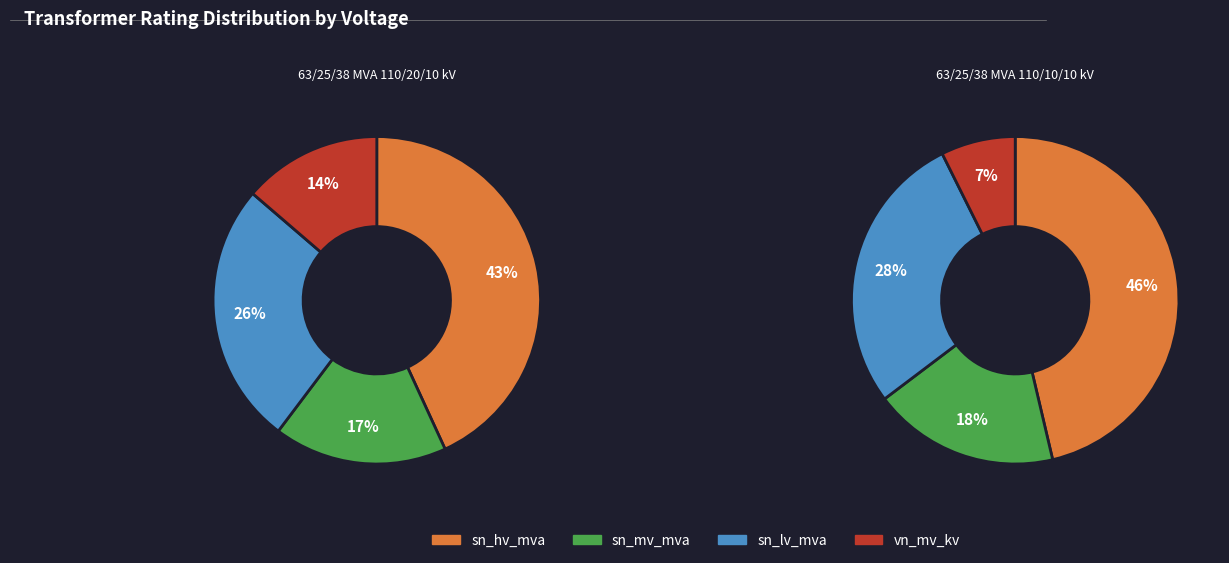

Between 63/25/38 MVA 110/20/10 kV and 63/25/38 MVA 110/10/10 kV, which series saw the biggest shift?

vn_mv_kv